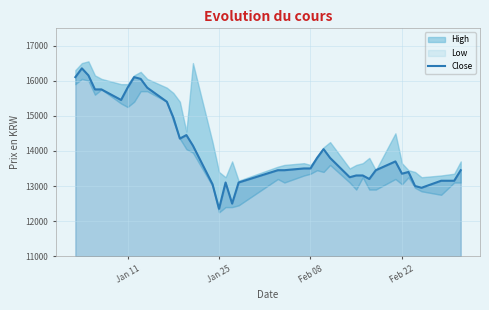

What is the highest value of the Close series?

16350